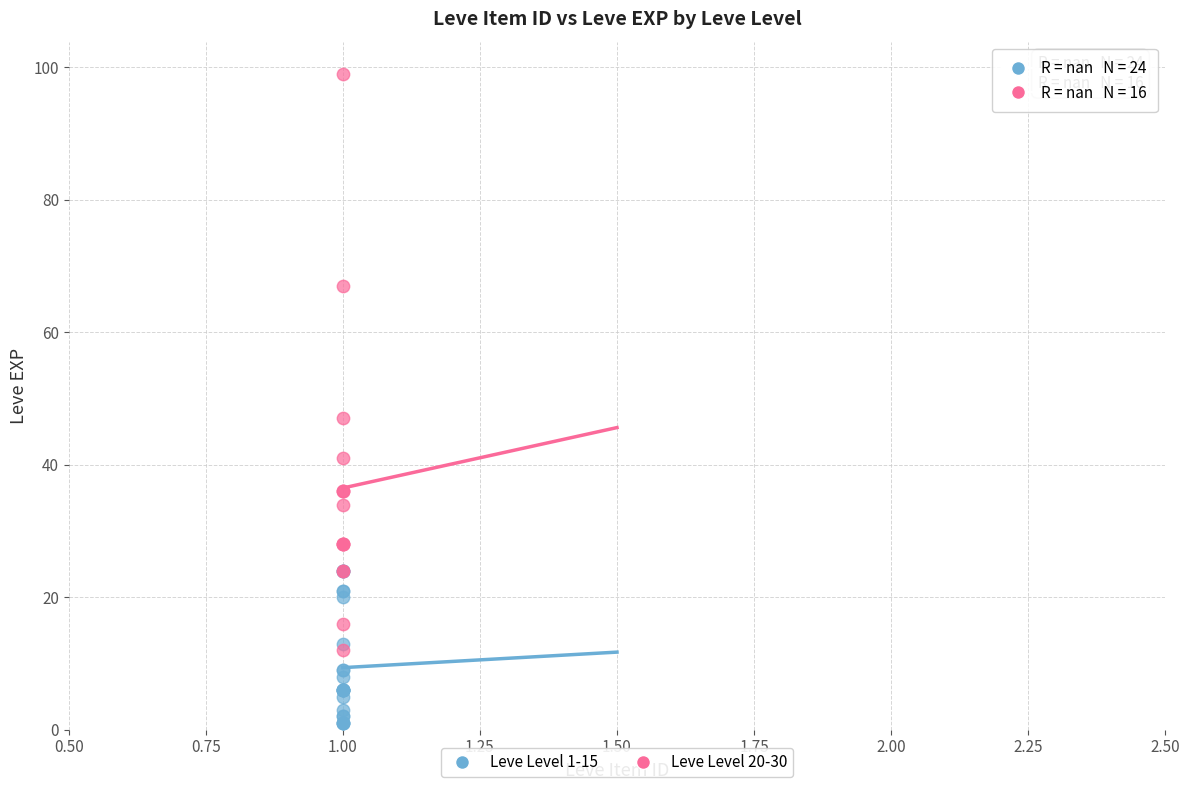

Which series reaches the minimum Y coordinate?

Leve Level 1-15